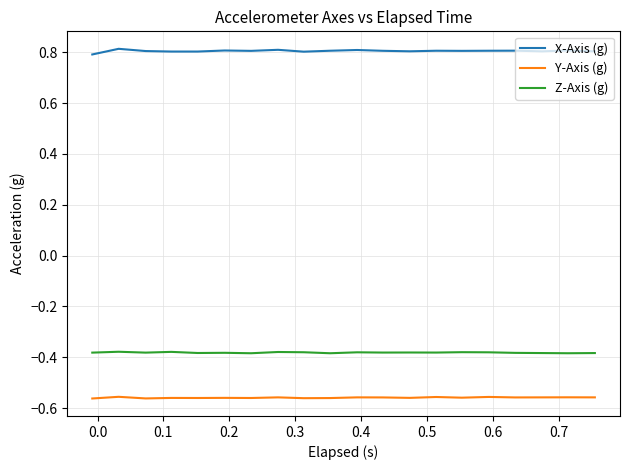

What is the maximum value shown in the chart?

0.8